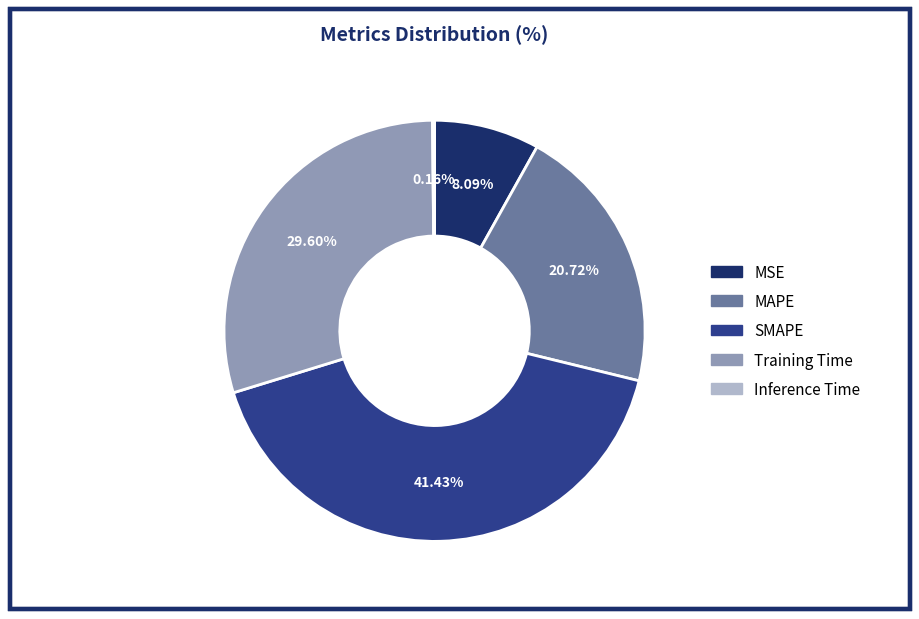

Approximately how many times larger is the value at MSE compared to Training Time?

0.3